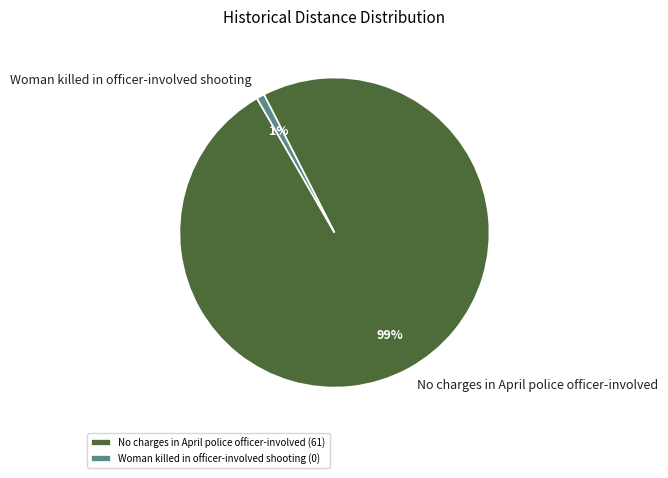

Combined, do Woman killed in officer-involved shooting and No charges in April police officer-involved account for over 50%?

Yes